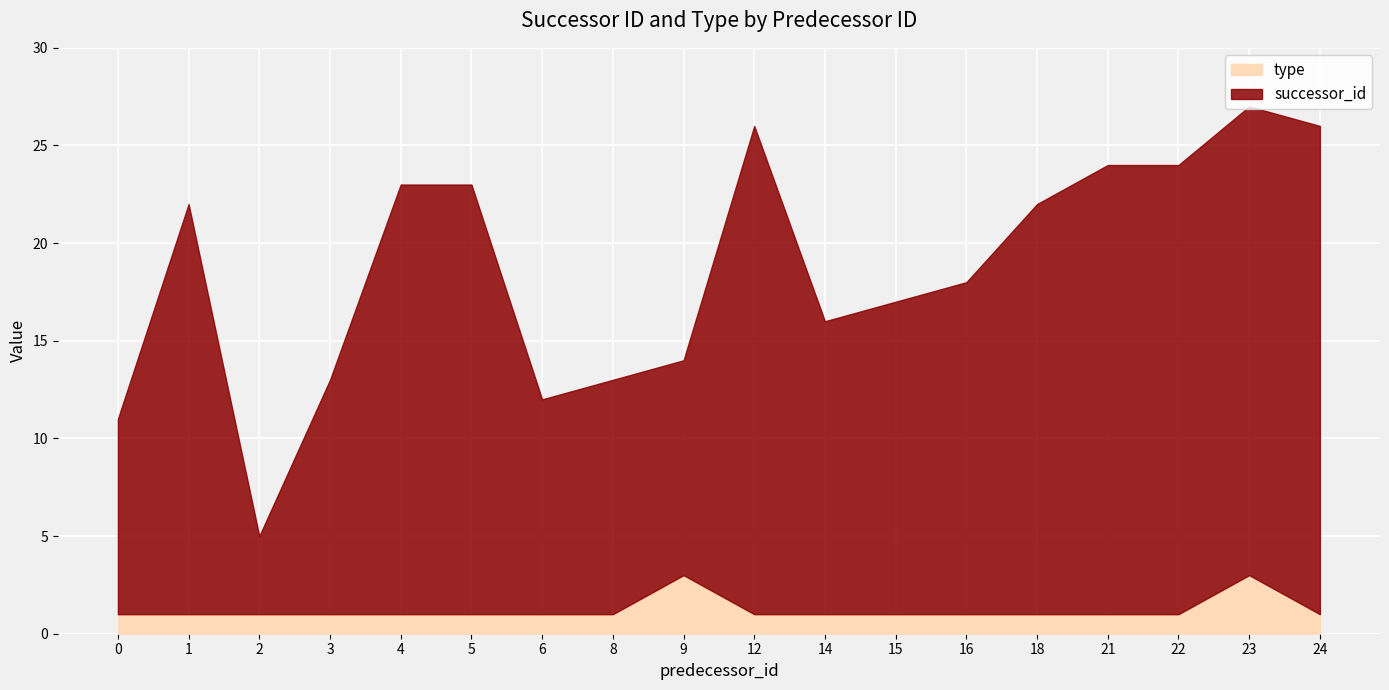

What is the average value of the type series?

1